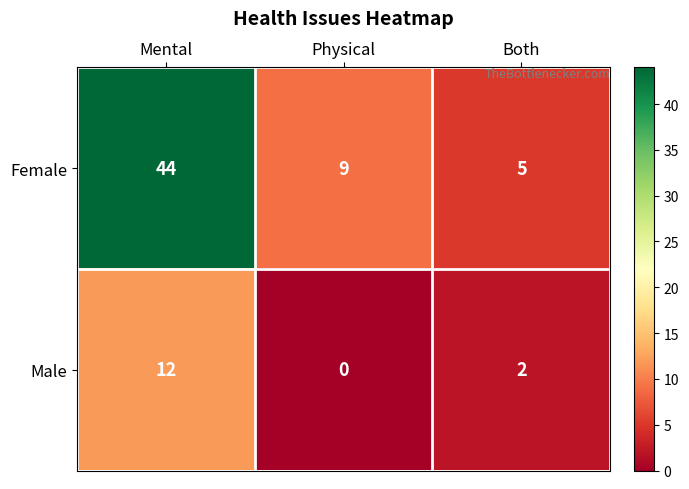

The Male series shows 3 at Both. True or false?

False